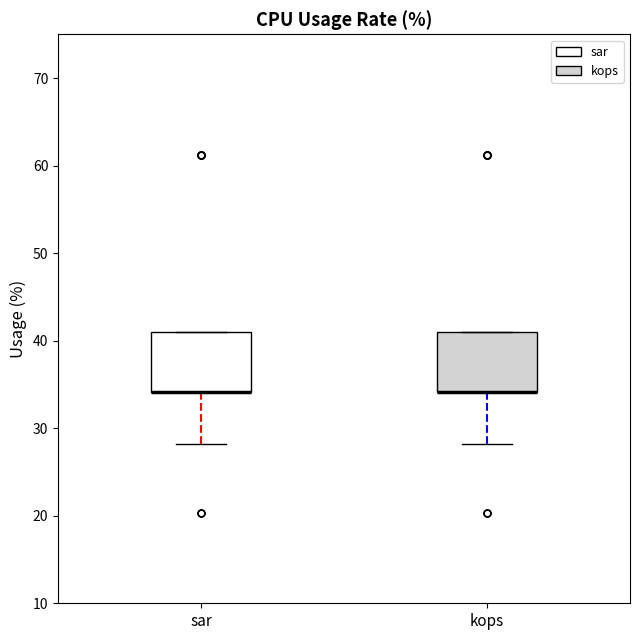

Where is the lower edge of the box for kops on the y-axis? The values are not printed on the chart, so give them approximately, as read against the axis.

34